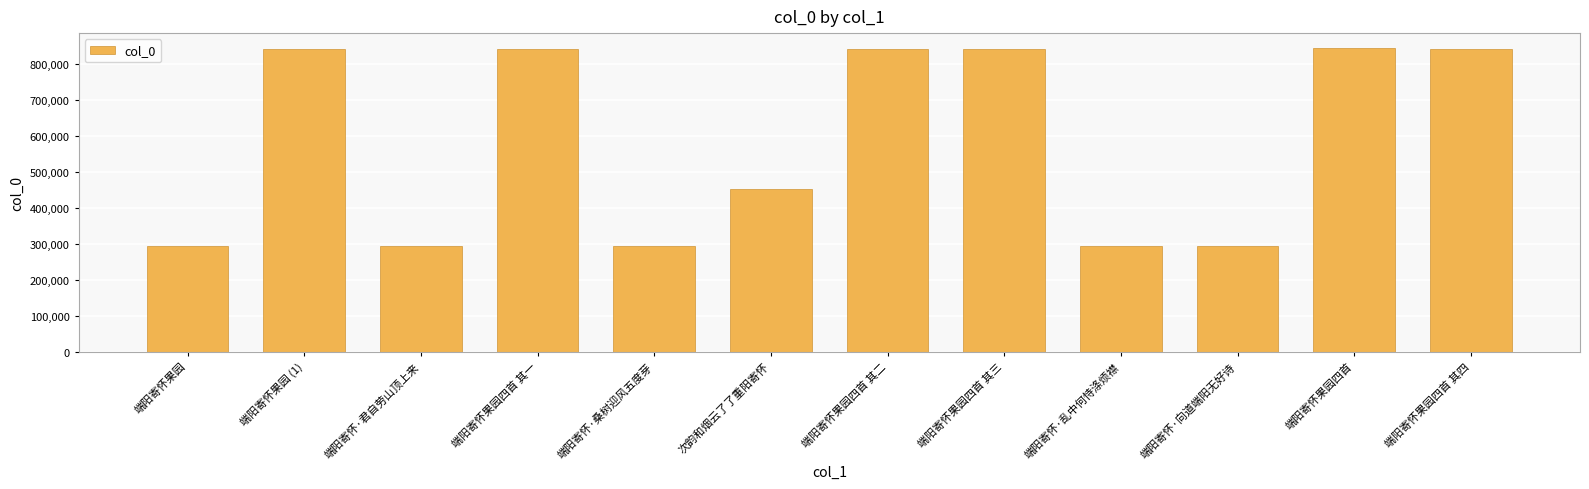

What is the minimum value shown in the chart?

294659